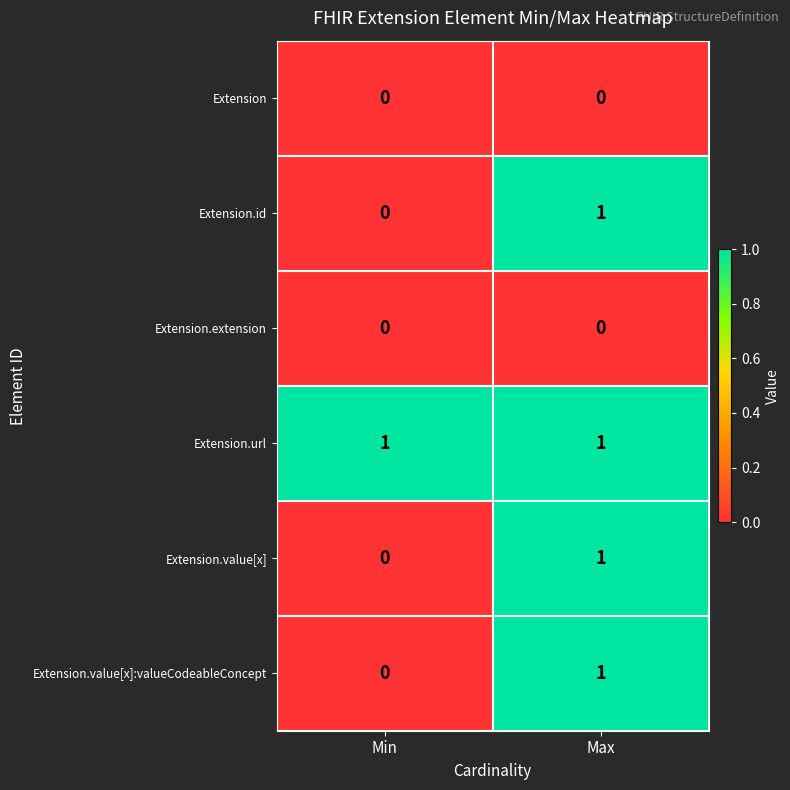

The value of Extension.id at Max is 0. True or false?

False